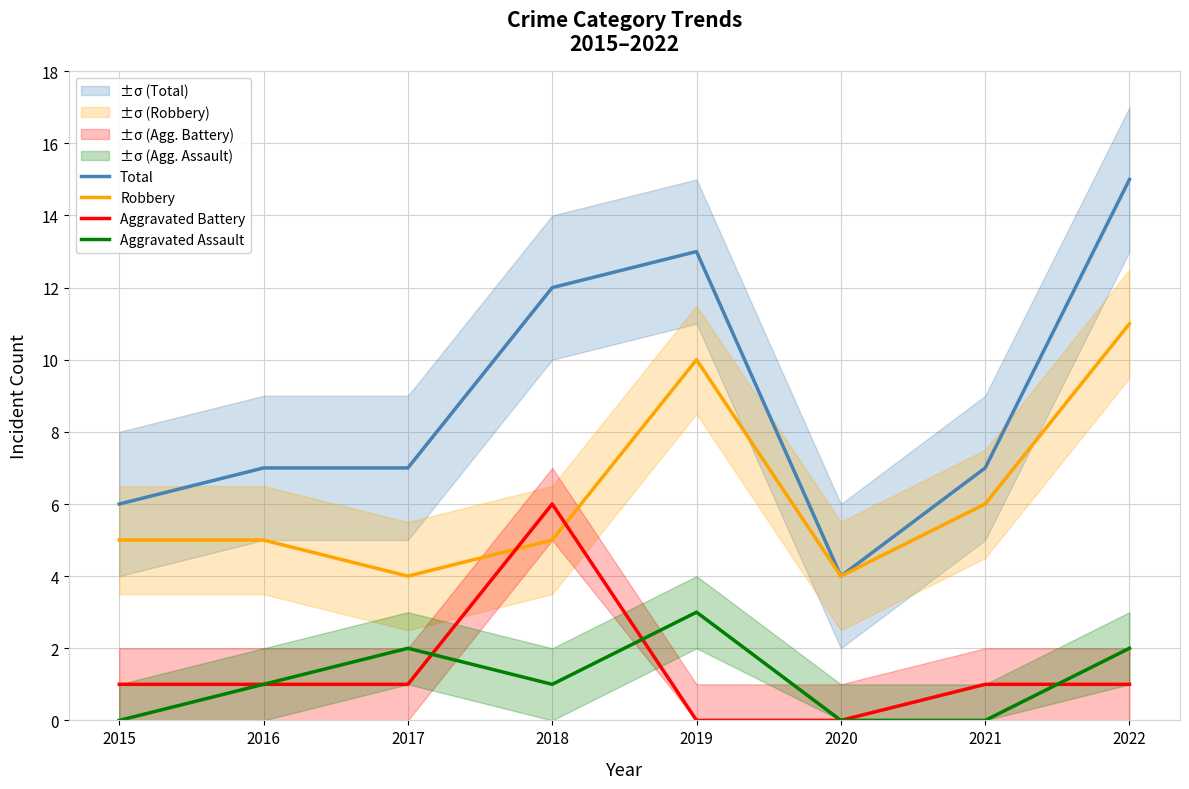

What is the minimum value for Robbery?

4